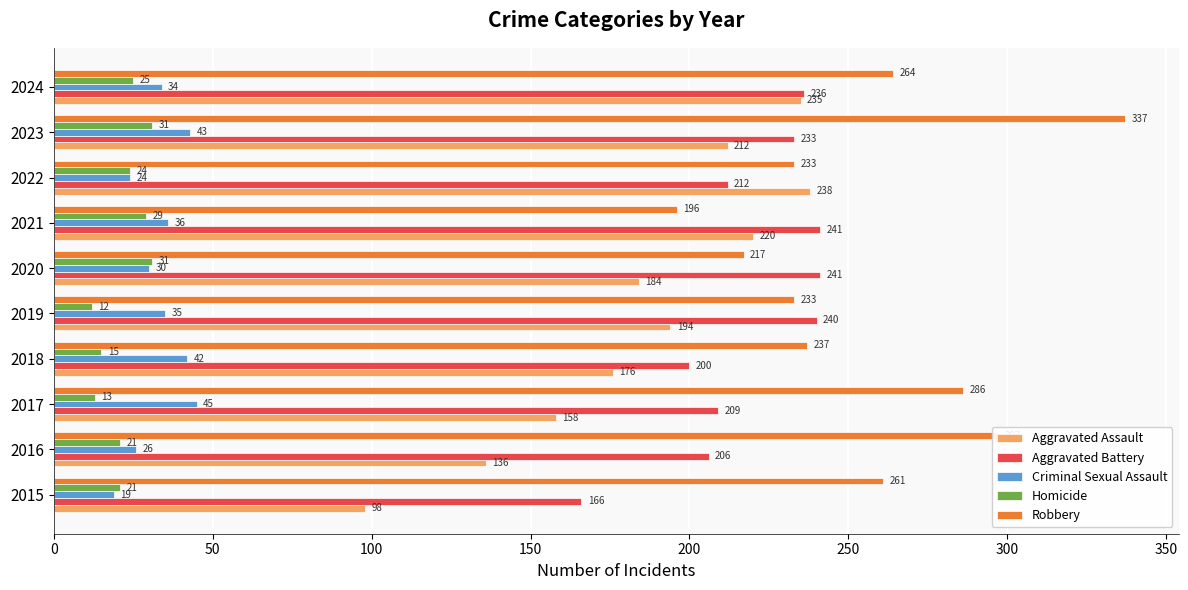

What is the difference between the maximum and minimum values in the Criminal Sexual Assault series?

26